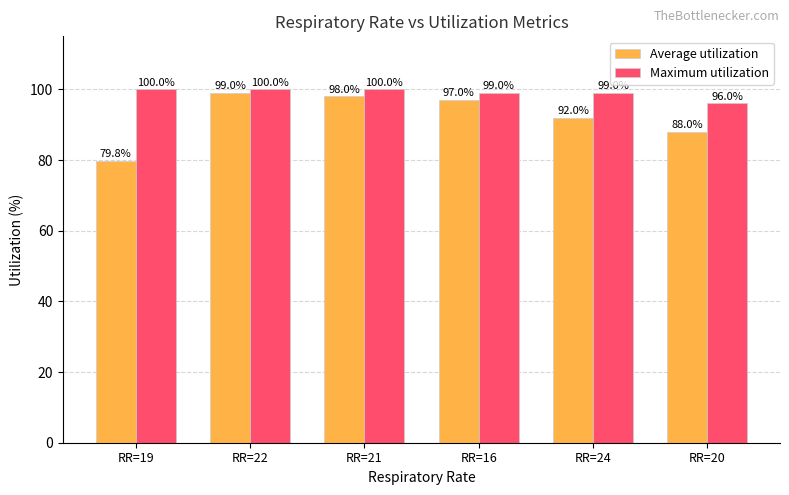

Is the value of Maximum utilization at RR=19 greater than the value of Average utilization at RR=16?

Yes